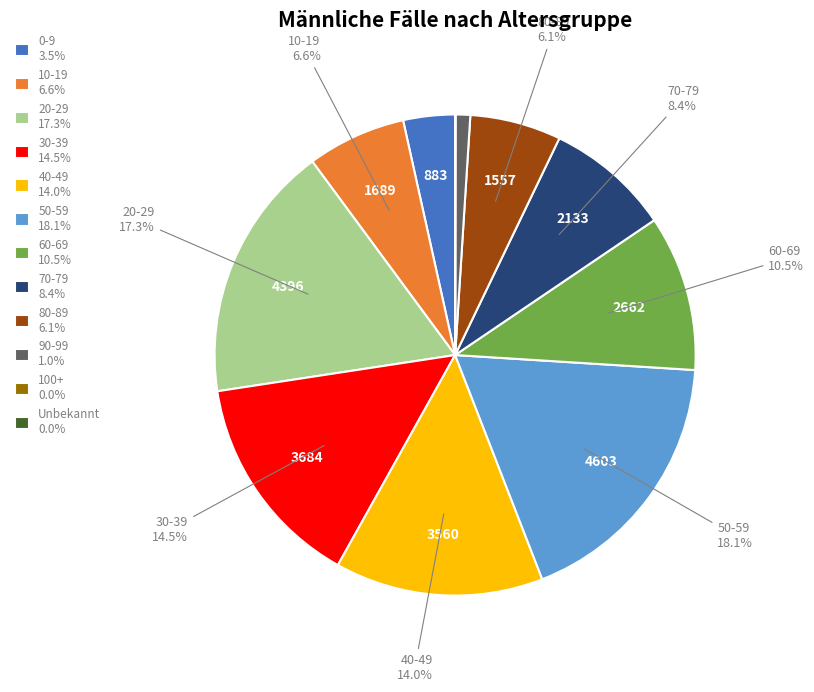

Is the sum of 30-39 14.5% and 0-9 3.5% greater than half?

No